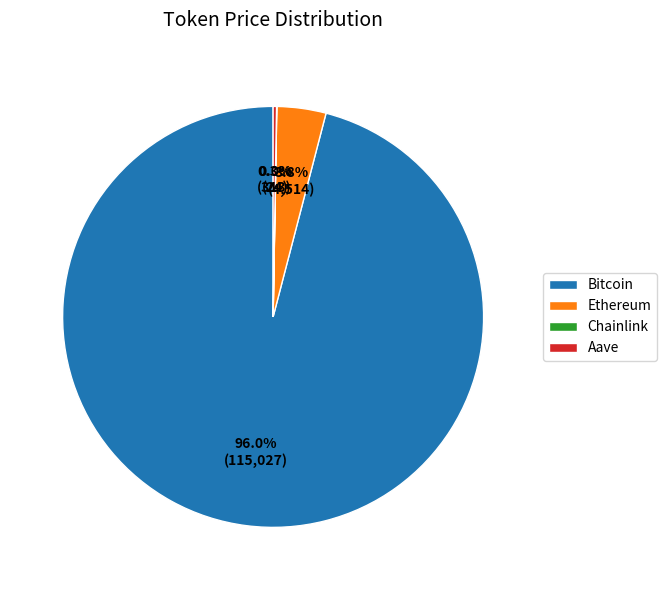

Which category accounts for the majority?

Bitcoin